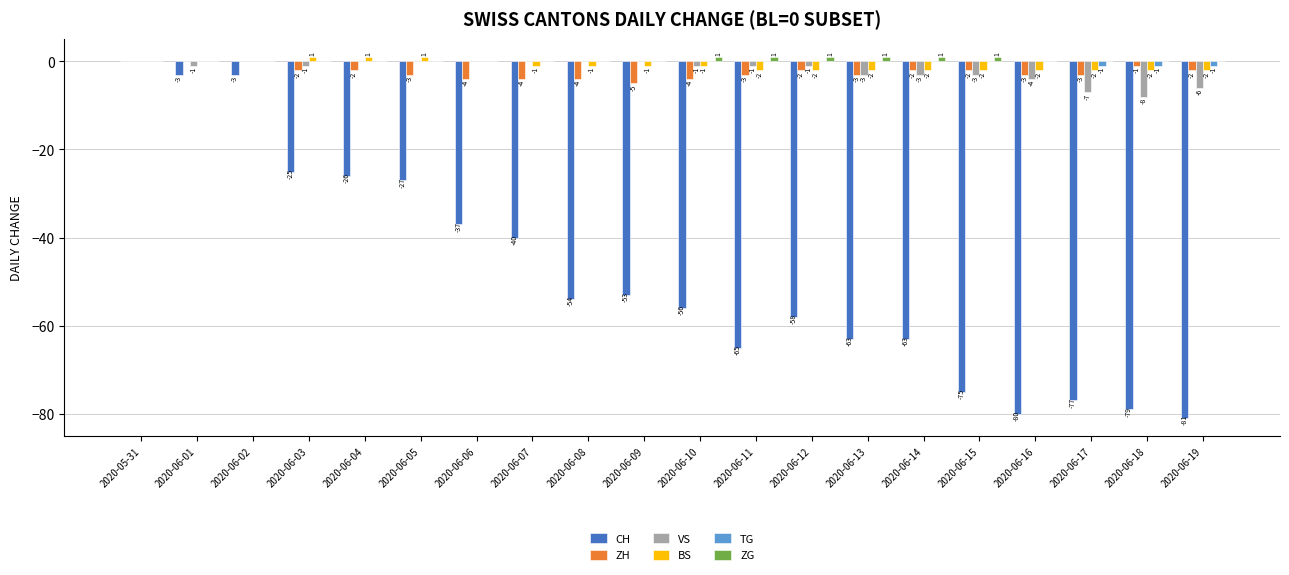

How many data points in VS are above -1?

8